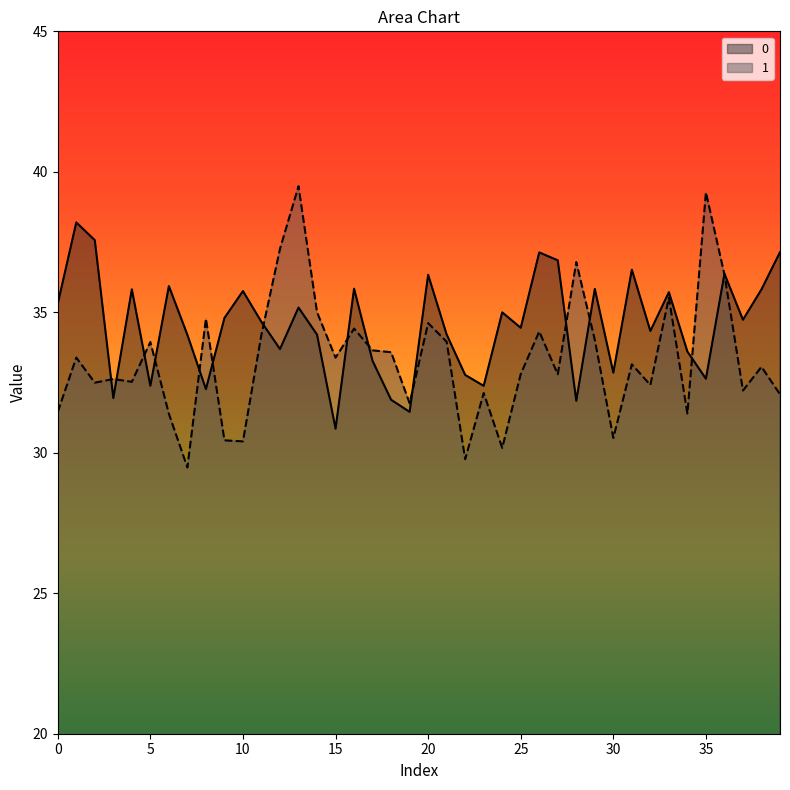

How many intersections are there between 0 and 1?

14